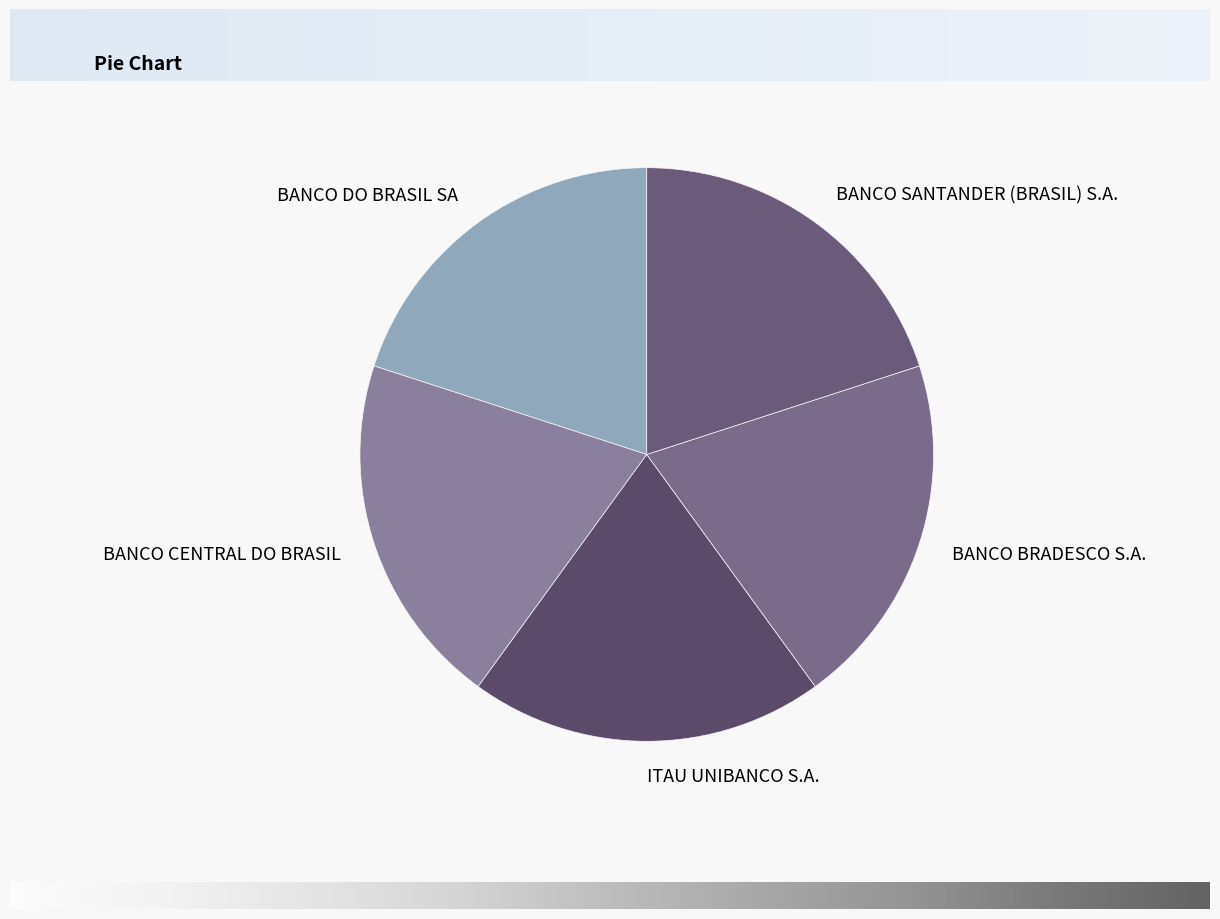

Is it true that BANCO BRADESCO S.A. is 20% of the pie?

True